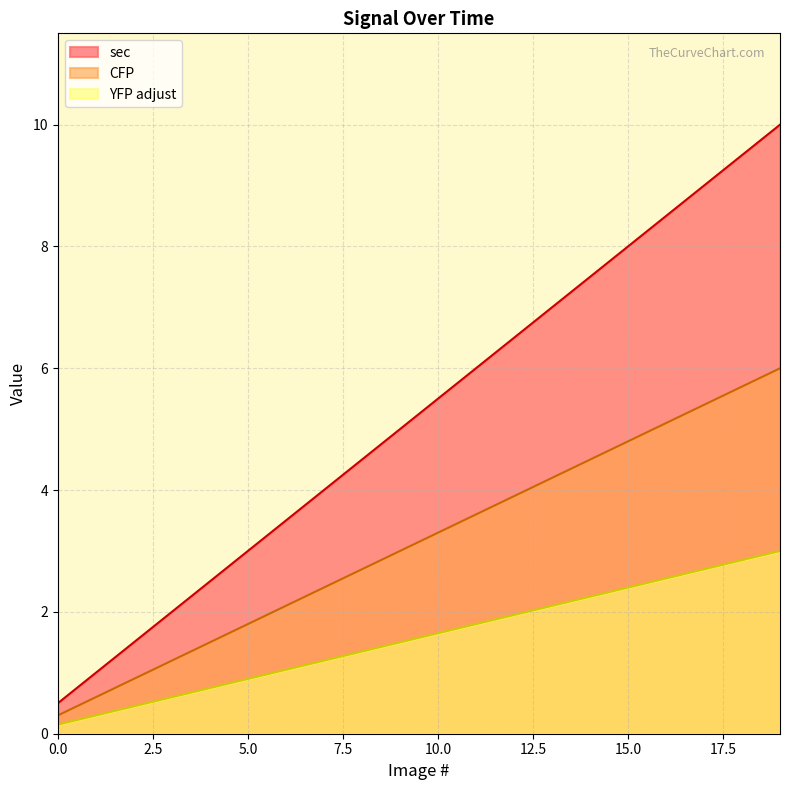

What is the difference between the highest and lowest values at 18?

9.5